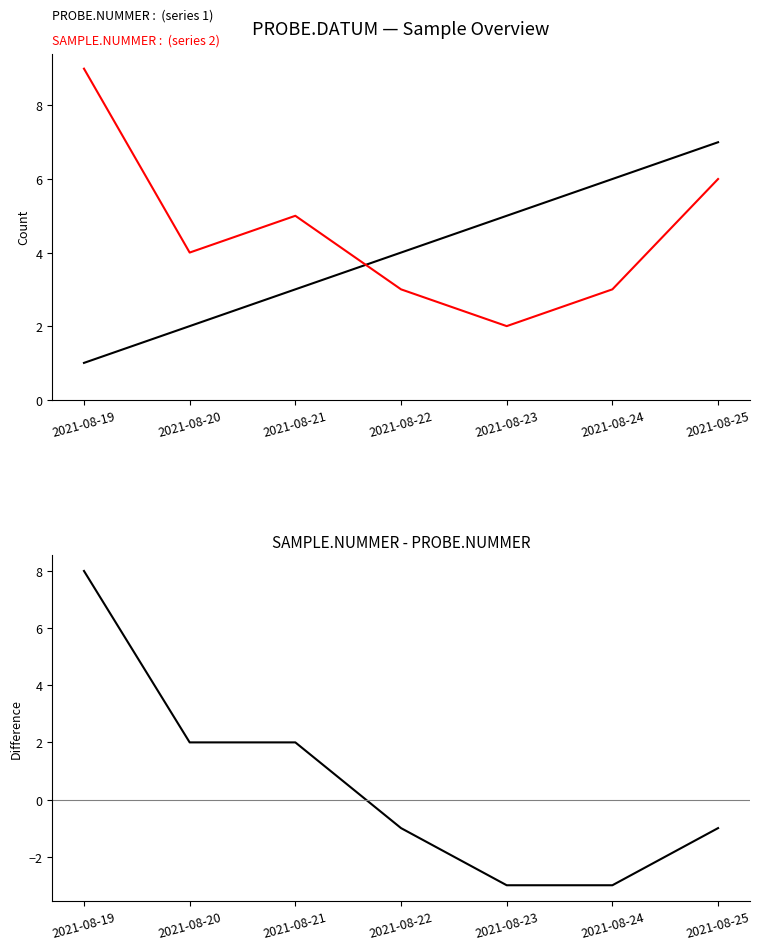

Between 2021-08-20 and 2021-08-25, which series saw the biggest shift?

PROBE.NUMMER